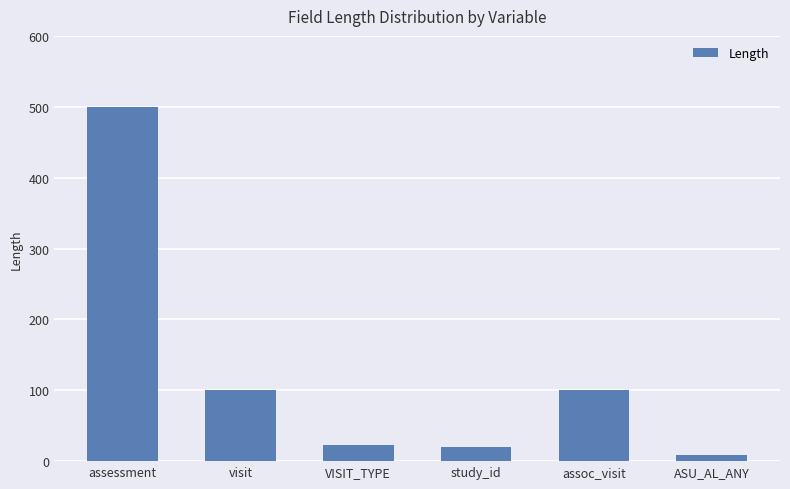

Is it true that the value at study_id is 20?

True